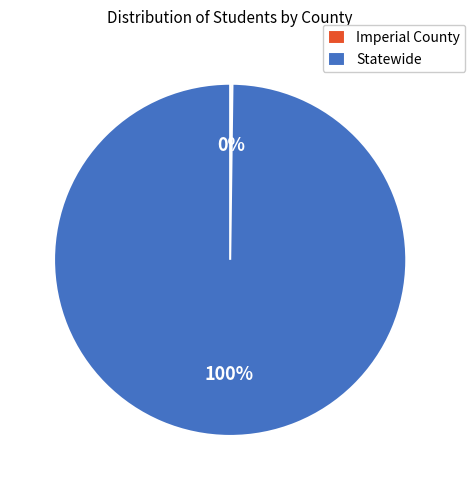

Which category has the biggest portion of the pie?

Statewide